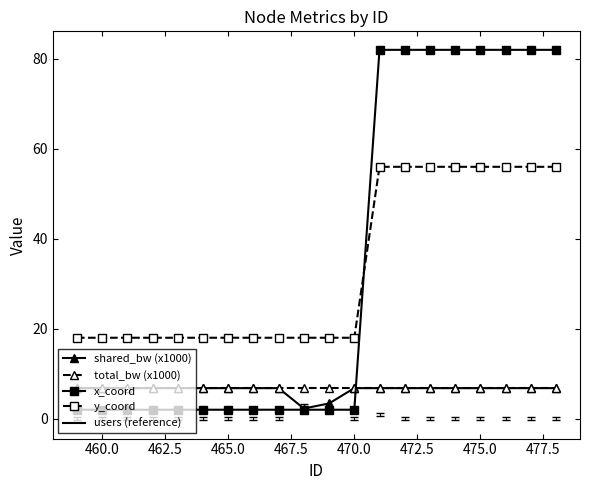

After their last crossing, which series has the higher values: y_coord or x_coord?

x_coord